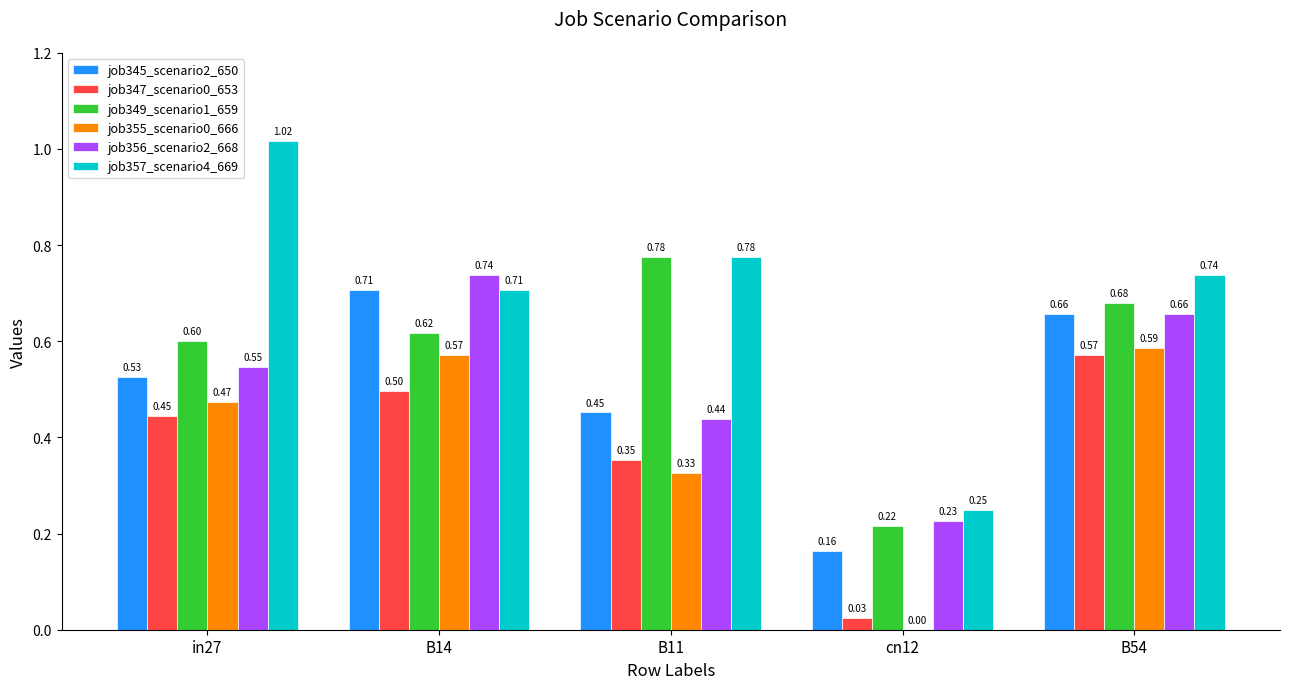

What is the maximum value for job347_scenario0_653?

0.6